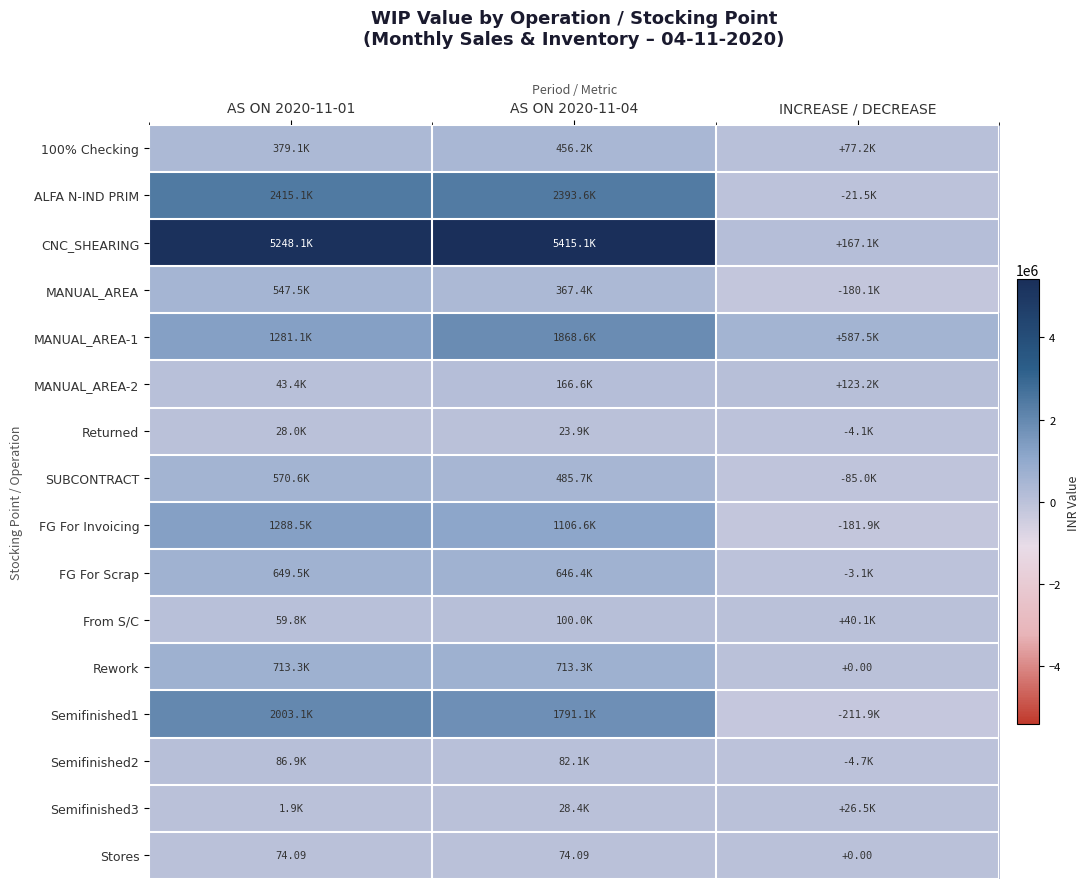

Where is Stores nearest to the value 37?

INCREASE / DECREASE